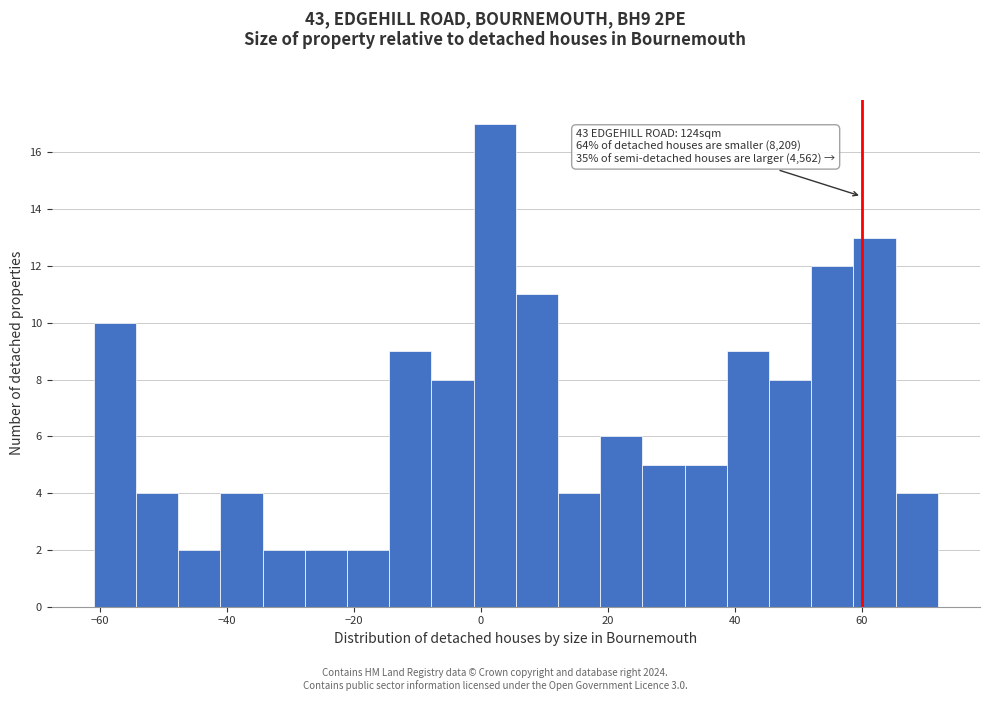

Read against the x-axis, roughly where is the centre of the tallest bar?

2